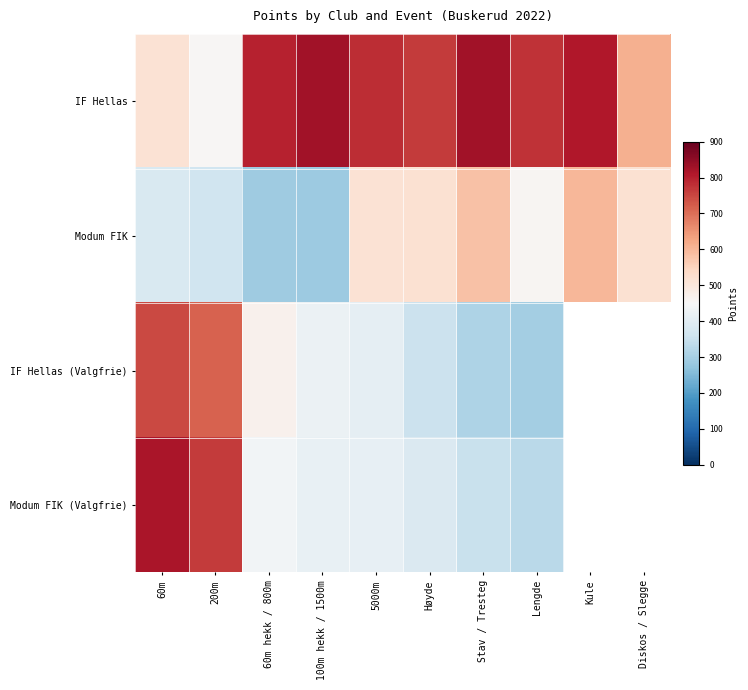

Rank the series at Stav / Tresteg from highest to lowest value.

IF Hellas, Modum FIK, Modum FIK (Valgfrie), IF Hellas (Valgfrie)